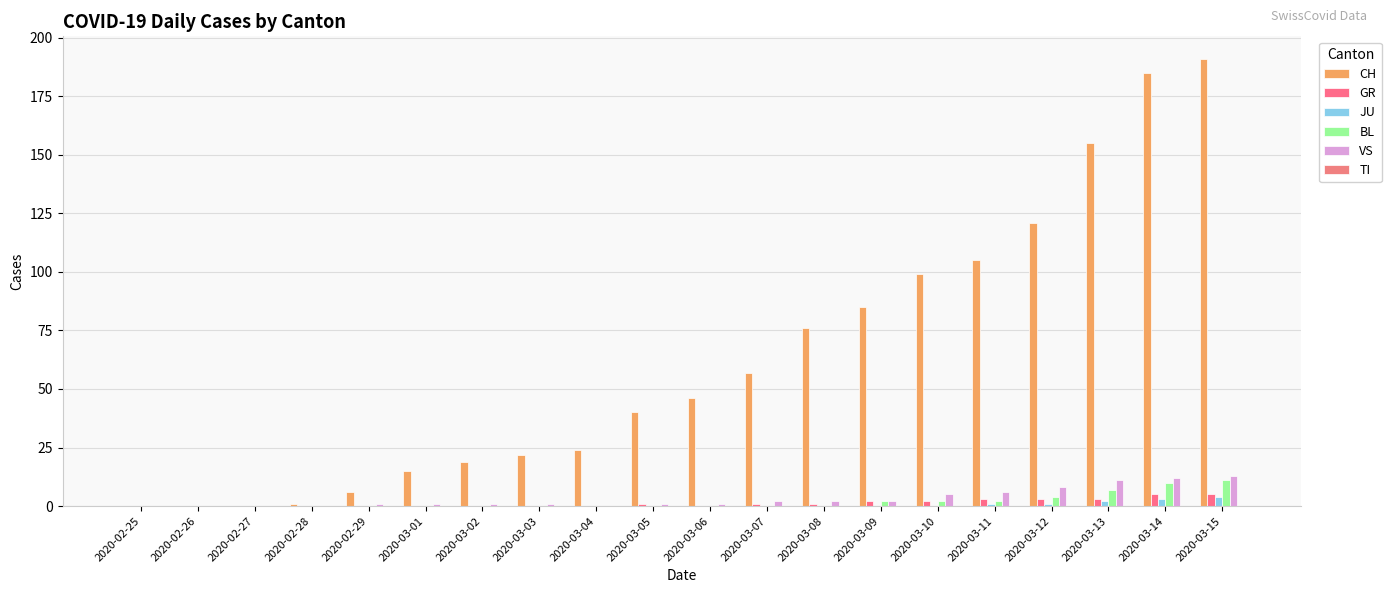

At which label is JU closest to 2?

2020-03-13